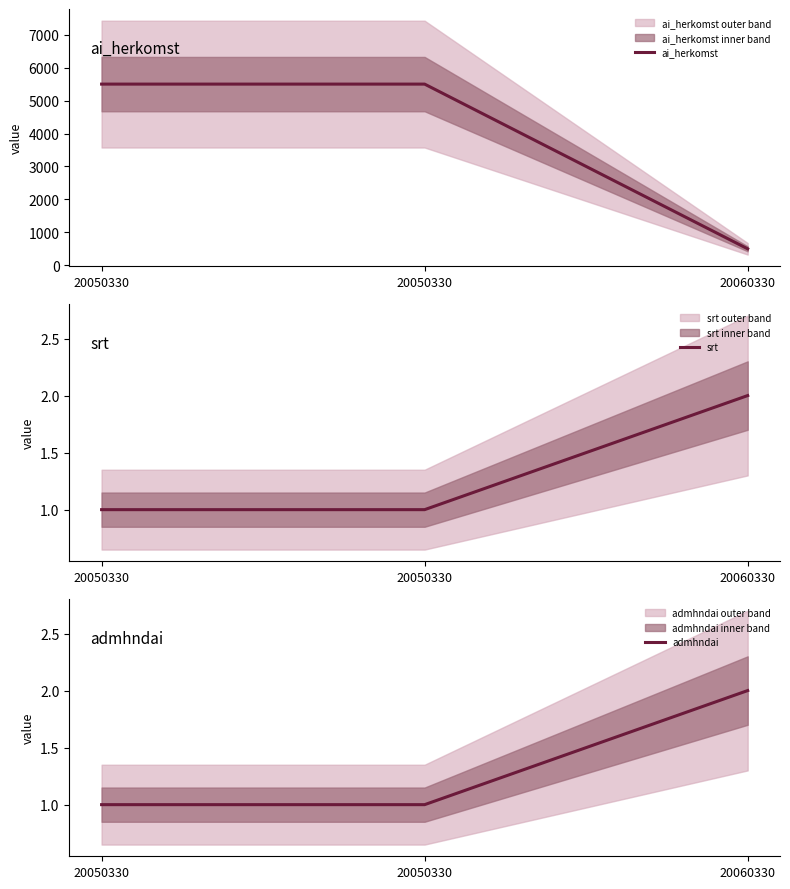

The value of ai_herkomst at 20050330 is 5501. True or false?

True